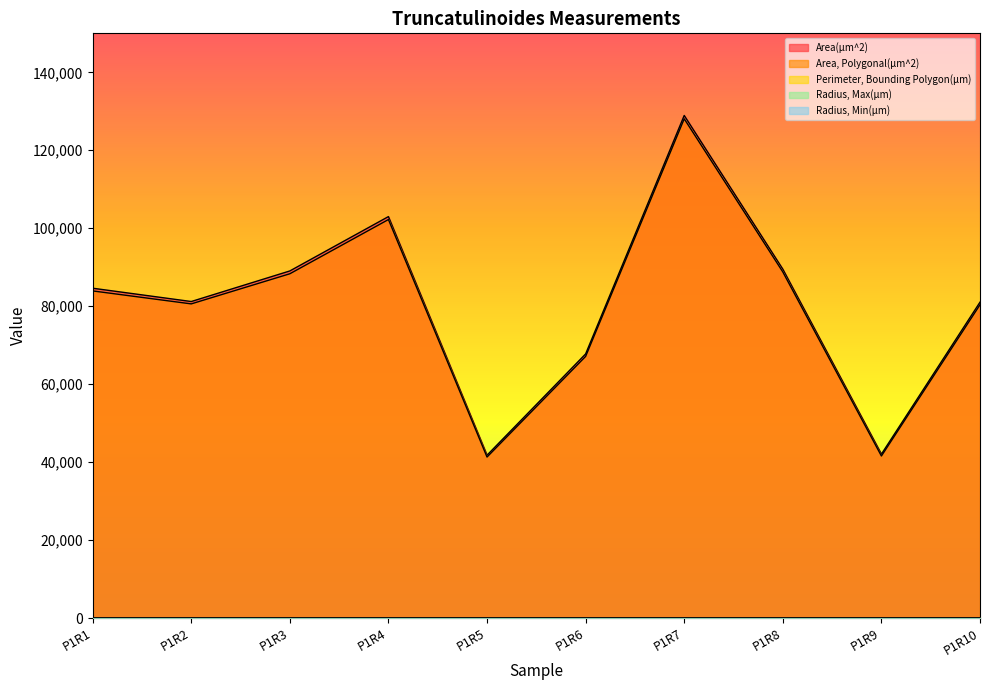

Rank the series by their maximum value, from lowest to highest.

Radius, Min(µm), Radius, Max(µm), Perimeter, Bounding Polygon(µm), Area, Polygonal(µm^2), Area(µm^2)